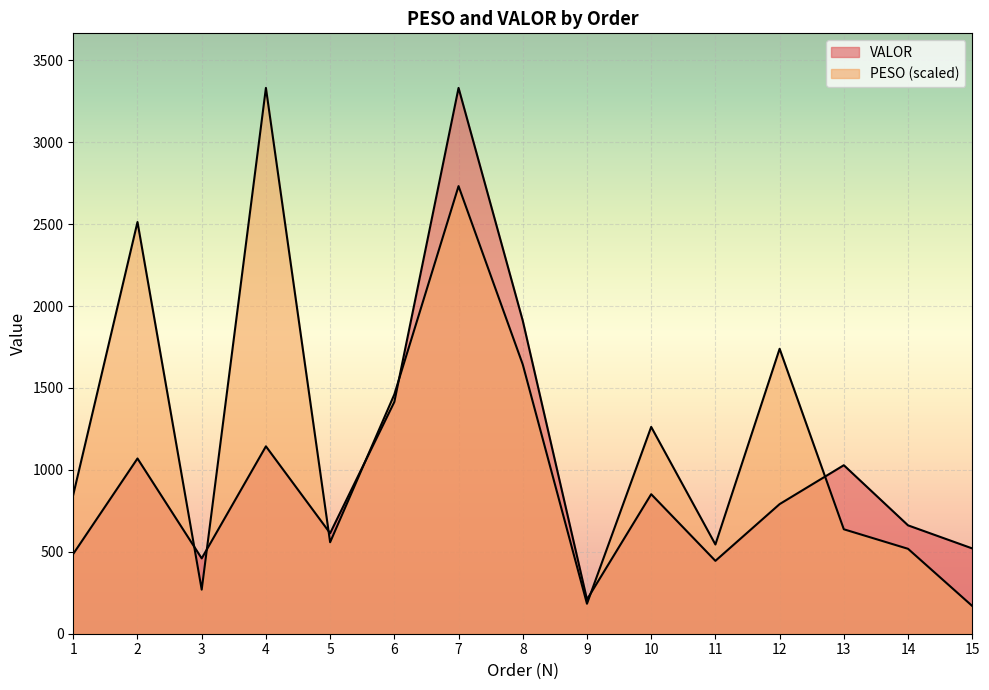

Rank the categories by PESO value from lowest to highest.

15, 9, 3, 14, 11, 5, 13, 1, 10, 6, 8, 12, 2, 7, 4